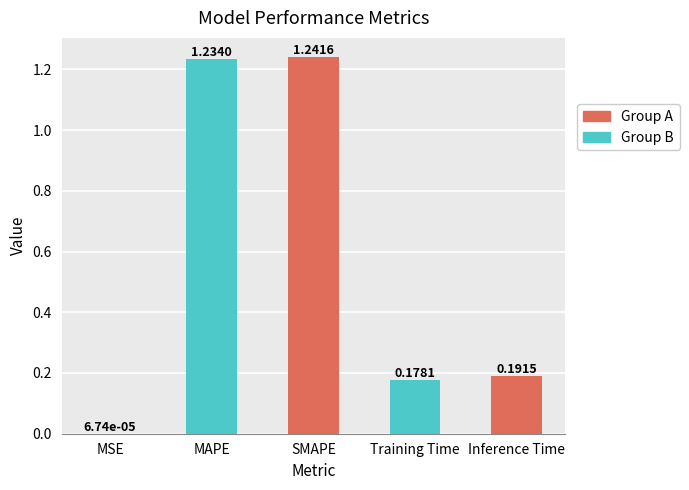

Where is the data nearest to the value 0?

MSE